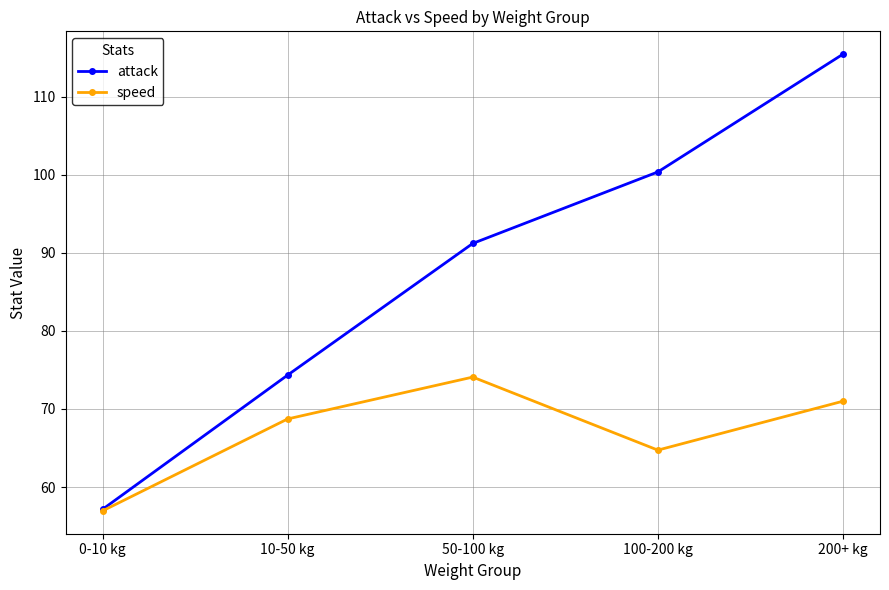

Between 0-10 kg and 200+ kg, which series saw the biggest shift?

attack